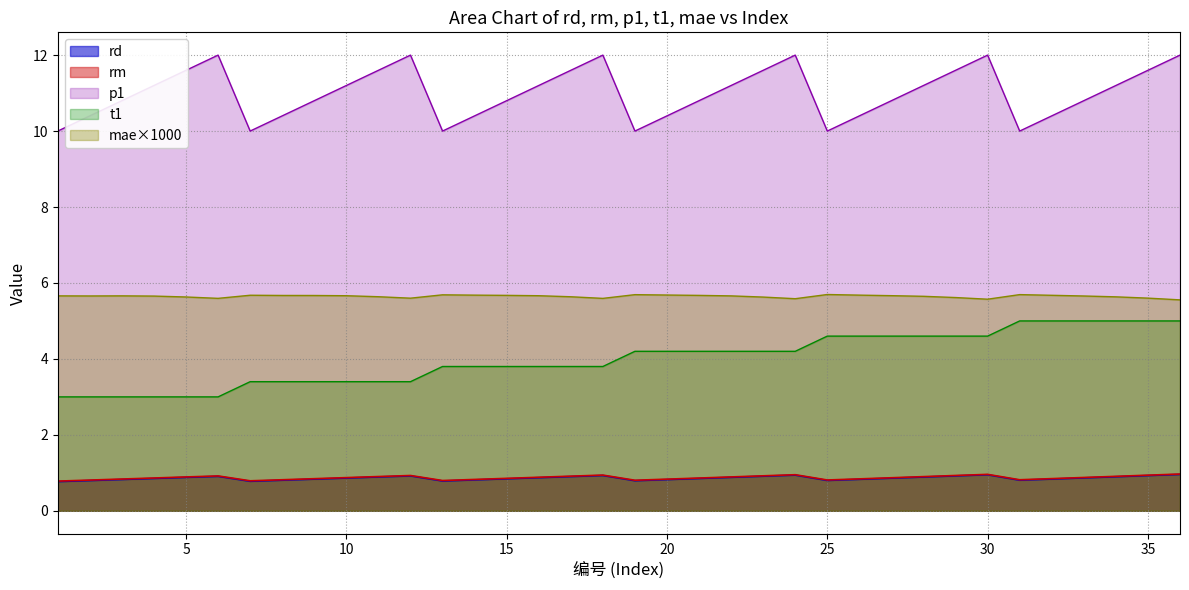

What is the value of the t1 point at the 24th from the left?

4.2